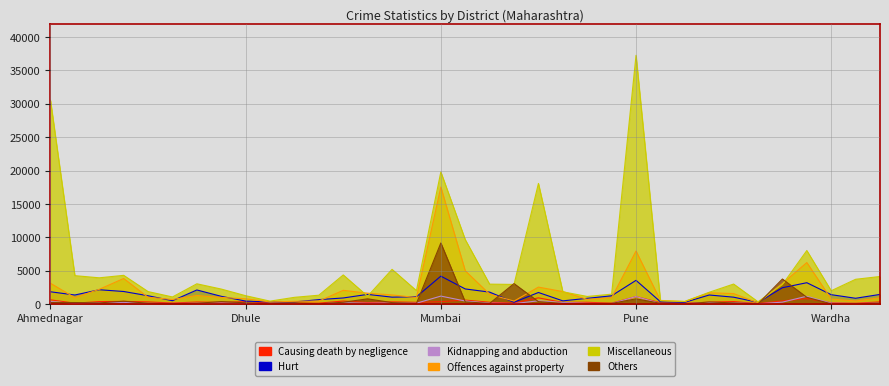

Reading right to left, transcribe all the data shown in this chart.

Causing death by negligence: Yavatmal=310	Washim=110	Wardha=170	Thane=814	Solapur=461	Sindhudurg=50	Satara=359	Sangli=269	Ratnagiri=106	Raigad=191	Pune=1102	Parbhani=121	Osmanabad=253	Navi Mumbai=232	Nasik=917	Nandurbar=133	Nanded=252	Nagpur=581	Mumbai=349	Latur=244	Kolhapur=313	Jalna=209	Jalgaon=439	Hingoli=119	Gondia=131	Gadchiroli=135	Dhule=352	Chandrapur=234	Buldhana=293	Bhandara=141	Beed=308	Aurangbad=386	Amravati=354	Akola=116	Ahmednagar=620
Hurt: Yavatmal=1431	Washim=855	Wardha=1394	Thane=3187	Solapur=2437	Sindhudurg=241	Satara=1017	Sangli=1344	Ratnagiri=250	Raigad=334	Pune=3540	Parbhani=1227	Osmanabad=847	Navi Mumbai=466	Nasik=1720	Nandurbar=255	Nanded=1778	Nagpur=2252	Mumbai=4171	Latur=1077	Kolhapur=1020	Jalna=1436	Jalgaon=901	Hingoli=649	Gondia=311	Gadchiroli=303	Dhule=433	Chandrapur=1147	Buldhana=2099	Bhandara=486	Beed=1233	Aurangbad=1869	Amravati=2133	Akola=1345	Ahmednagar=1826
Kidnapping and abduction: Yavatmal=128	Washim=66	Wardha=113	Thane=1159	Solapur=276	Sindhudurg=18	Satara=192	Sangli=228	Ratnagiri=43	Raigad=73	Pune=1113	Parbhani=65	Osmanabad=87	Navi Mumbai=217	Nasik=473	Nandurbar=57	Nanded=127	Nagpur=442	Mumbai=1180	Latur=111	Kolhapur=150	Jalna=100	Jalgaon=187	Hingoli=27	Gondia=40	Gadchiroli=32	Dhule=98	Chandrapur=152	Buldhana=110	Bhandara=71	Beed=91	Aurangbad=242	Amravati=190	Akola=76	Ahmednagar=369
Offences against property: Yavatmal=923	Washim=449	Wardha=741	Thane=6209	Solapur=3046	Sindhudurg=178	Satara=1557	Sangli=1678	Ratnagiri=361	Raigad=533	Pune=7935	Parbhani=924	Osmanabad=685	Navi Mumbai=1859	Nasik=2528	Nandurbar=429	Nanded=1464	Nagpur=4980	Mumbai=17530	Latur=964	Kolhapur=1357	Jalna=1618	Jalgaon=2045	Hingoli=436	Gondia=400	Gadchiroli=302	Dhule=781	Chandrapur=980	Buldhana=1269	Bhandara=676	Beed=1002	Aurangbad=3821	Amravati=2198	Akola=946	Ahmednagar=3104
Miscellaneous: Yavatmal=4117	Washim=3699	Wardha=1980	Thane=8009	Solapur=2906	Sindhudurg=330	Satara=2986	Sangli=1756	Ratnagiri=388	Raigad=474	Pune=37271	Parbhani=1468	Osmanabad=1126	Navi Mumbai=1827	Nasik=18068	Nandurbar=2930	Nanded=2970	Nagpur=9647	Mumbai=19788	Latur=2000	Kolhapur=5190	Jalna=1164	Jalgaon=4353	Hingoli=1314	Gondia=996	Gadchiroli=427	Dhule=1237	Chandrapur=2235	Buldhana=3024	Bhandara=1051	Beed=1858	Aurangbad=4292	Amravati=3921	Akola=4244	Ahmednagar=30535
Others: Yavatmal=138	Washim=29	Wardha=24	Thane=997	Solapur=3744	Sindhudurg=14	Satara=162	Sangli=293	Ratnagiri=18	Raigad=105	Pune=771	Parbhani=84	Osmanabad=61	Navi Mumbai=85	Nasik=347	Nandurbar=3053	Nanded=86	Nagpur=312	Mumbai=9146	Latur=82	Kolhapur=202	Jalna=770	Jalgaon=256	Hingoli=30	Gondia=134	Gadchiroli=27	Dhule=175	Chandrapur=355	Buldhana=104	Bhandara=54	Beed=111	Aurangbad=411	Amravati=164	Akola=213	Ahmednagar=221